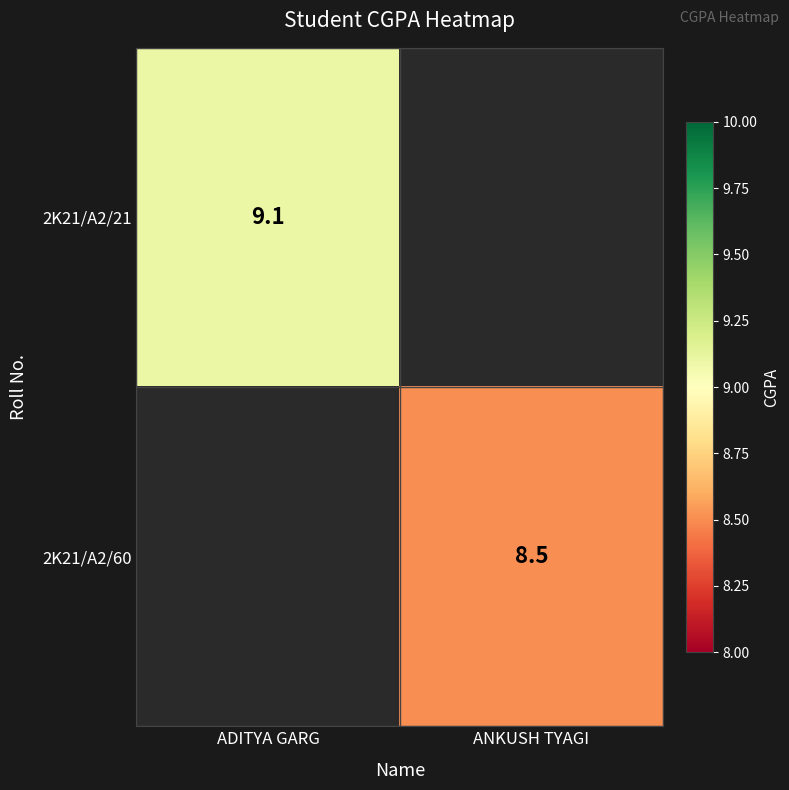

Is it true that 2K21/A2/21 equals 9.1 at ADITYA GARG?

True